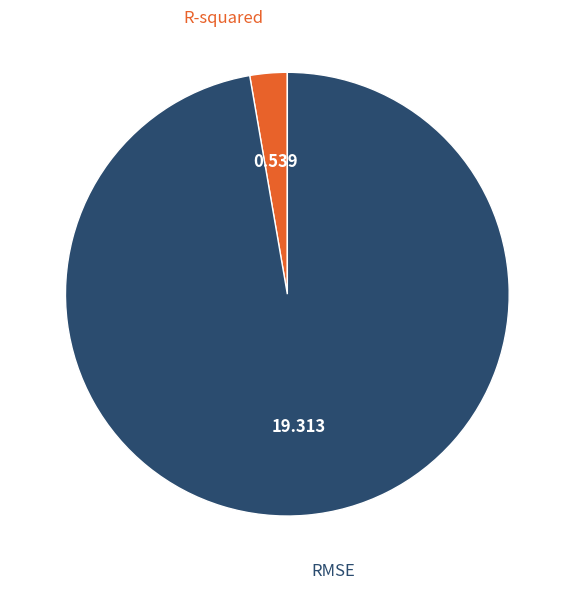

How many segments does this pie chart have?

2